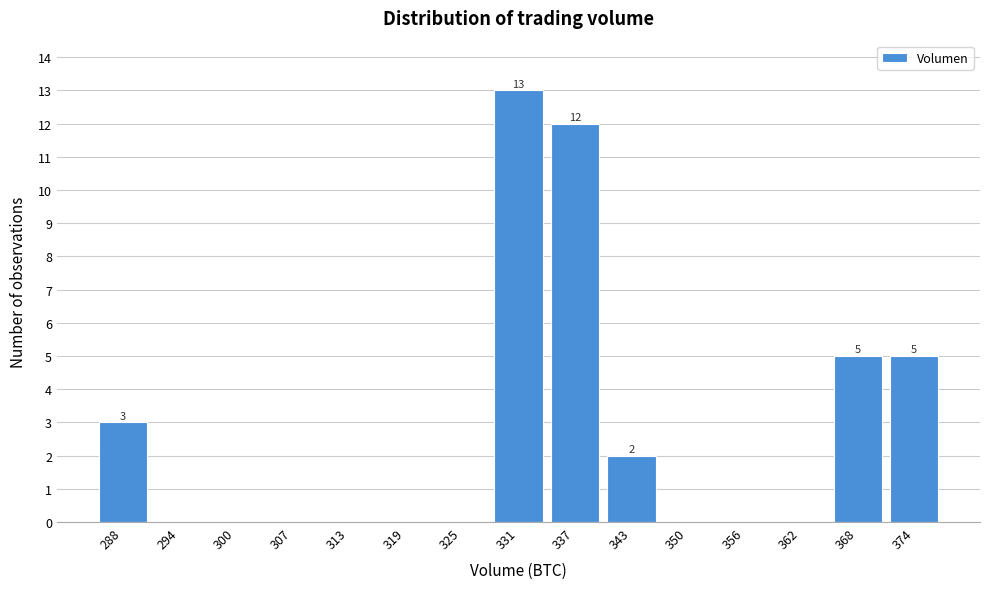

Reading left to right, what are all the values shown in this chart?

288=3	294=0	300=0	307=0	313=0	319=0	325=0	331=13	337=12	343=2	350=0	356=0	362=0	368=5	374=5